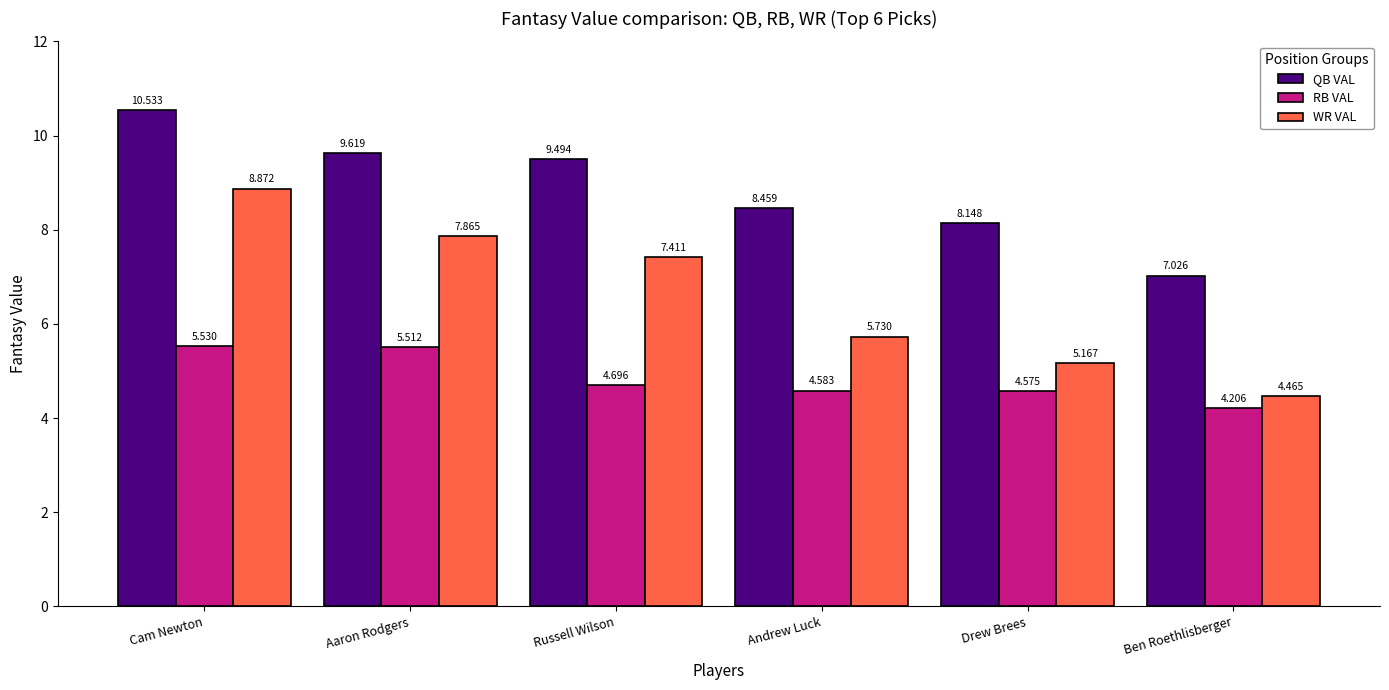

Which category has the highest value in the QB VAL series?

Cam Newton